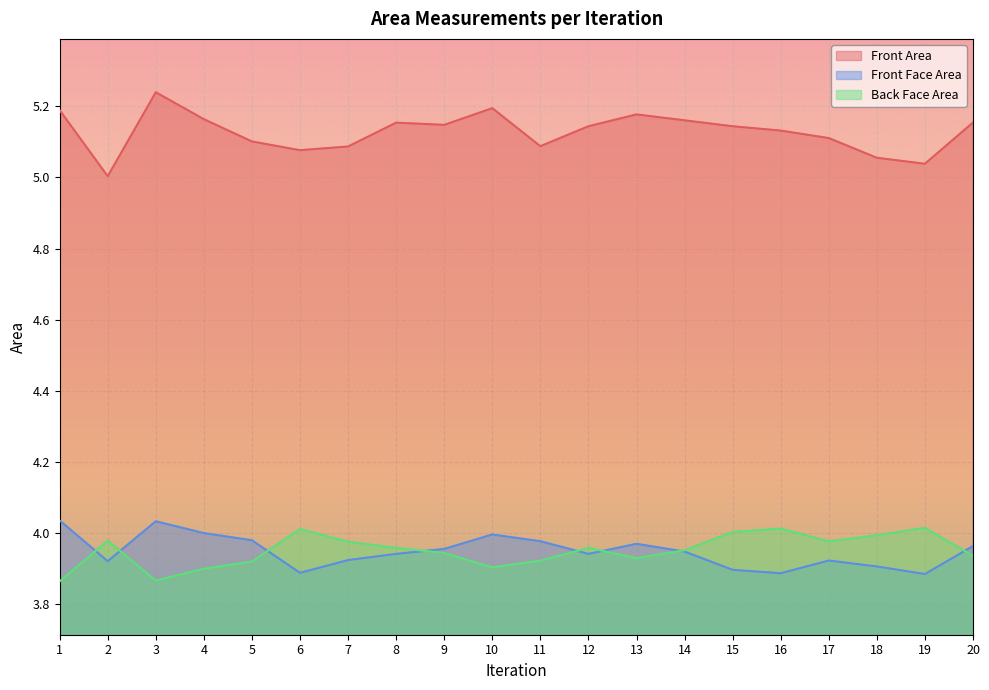

List the series in order of their peak value, highest first.

Front Area, Front Face Area, Back Face Area